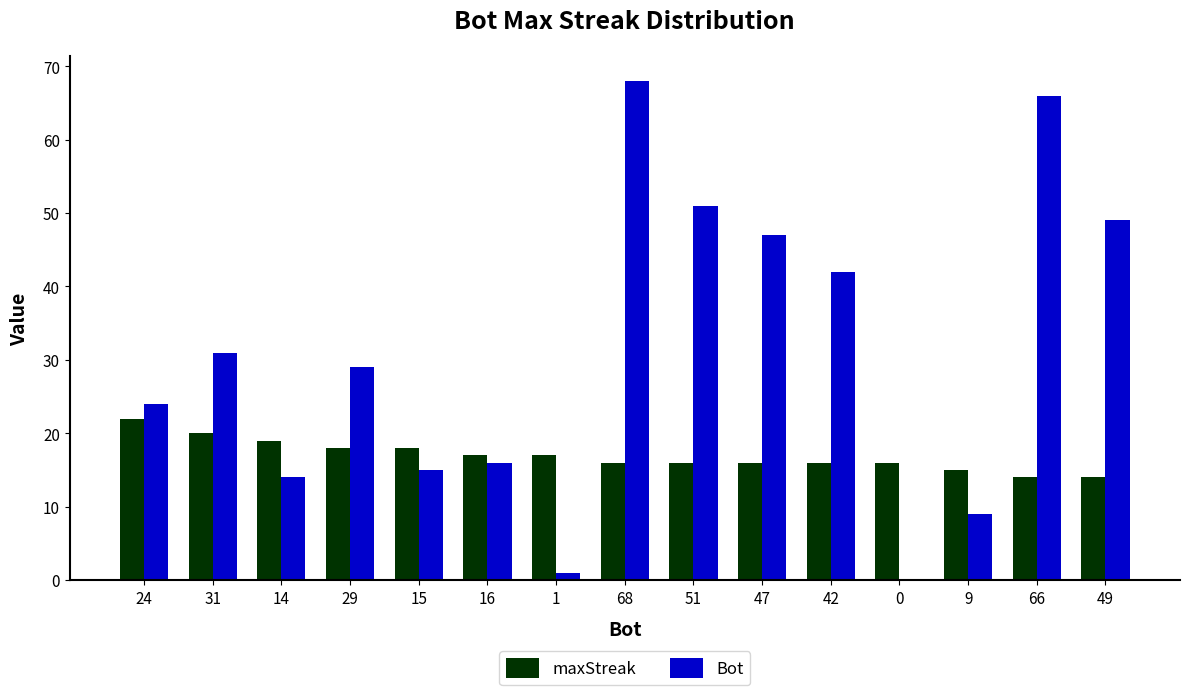

Reading left to right, what are all the values shown in this chart?

maxStreak: 24=22	31=20	14=19	29=18	15=18	16=17	1=17	68=16	51=16	47=16	42=16	0=16	9=15	66=14	49=14
Bot: 24=24	31=31	14=14	29=29	15=15	16=16	1=1	68=68	51=51	47=47	42=42	0=0	9=9	66=66	49=49